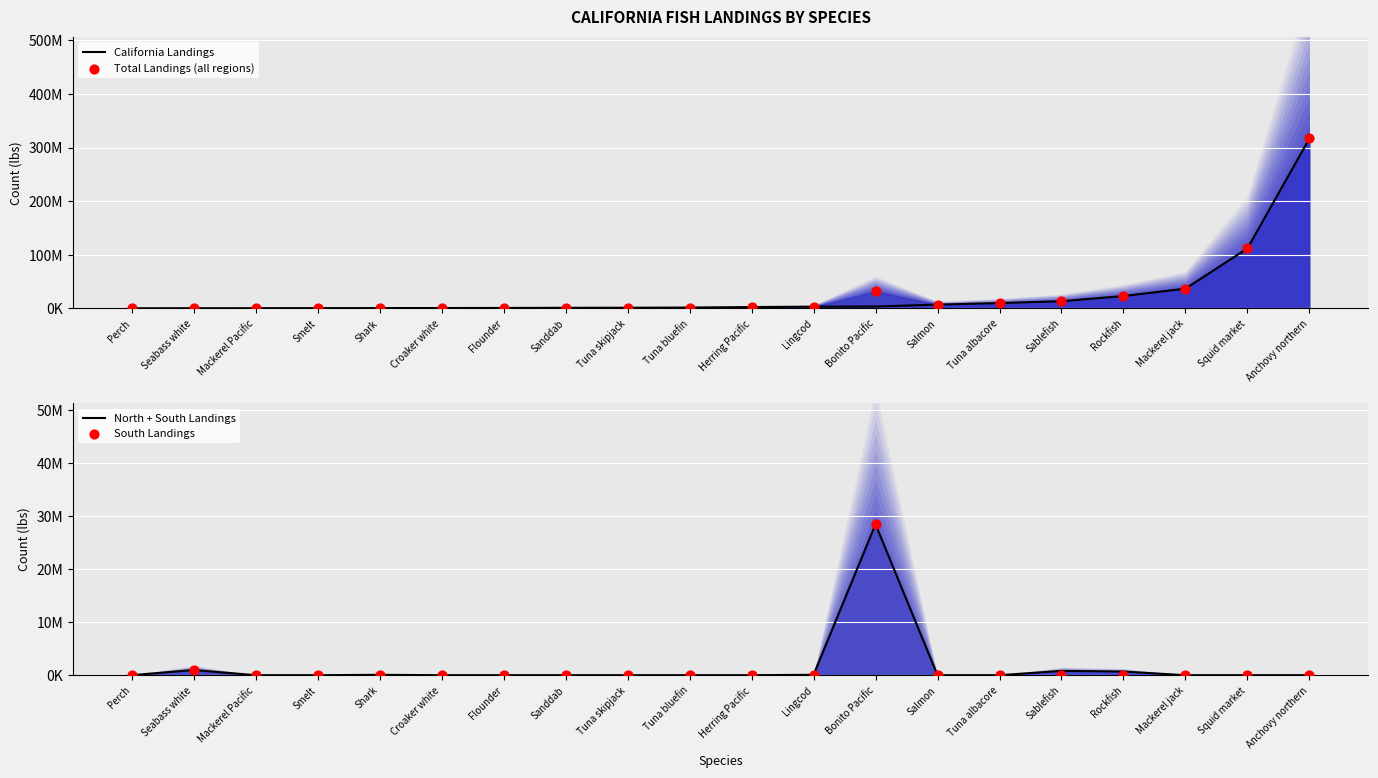

Which series has the widest spread of Y values?

California Landings